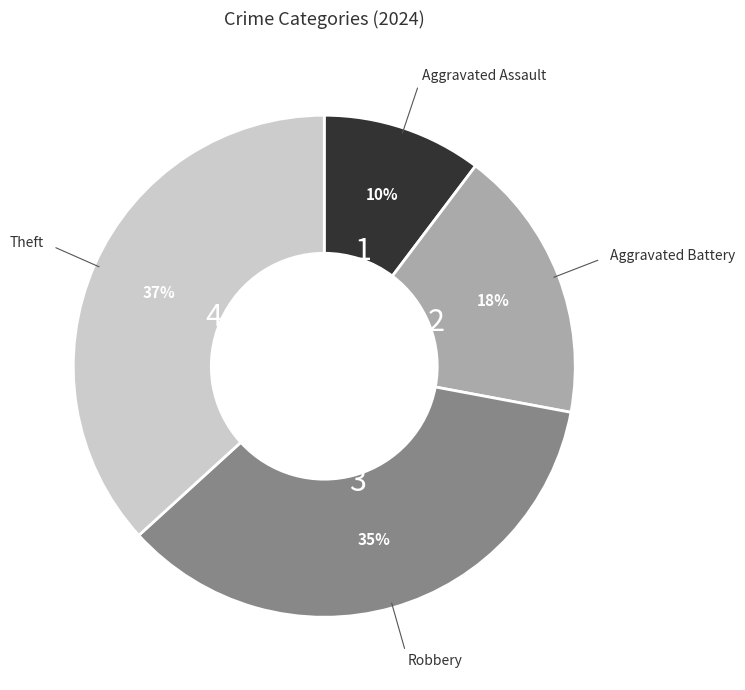

To the nearest percent, what is the average slice percentage?

25%